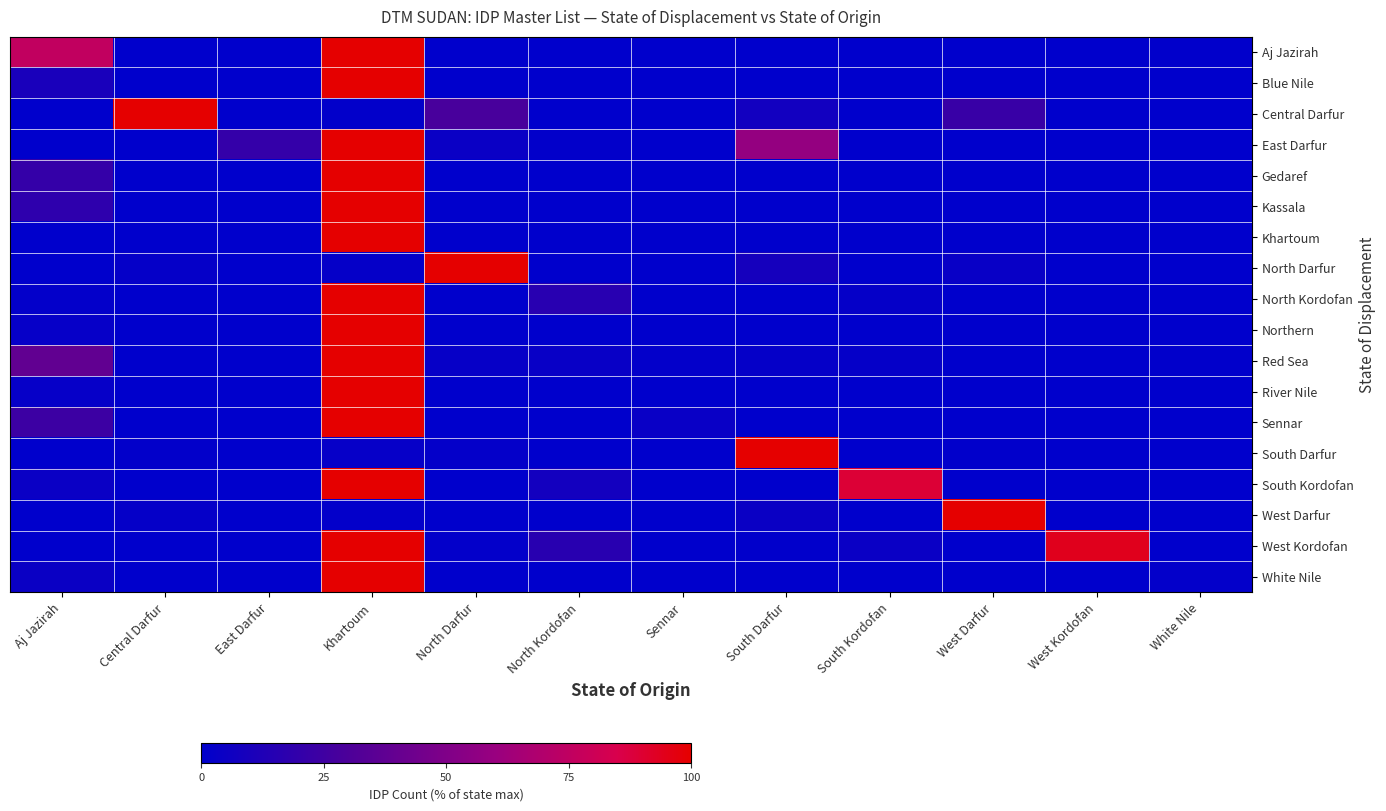

Reading left to right, transcribe all the data shown in this chart.

Aj Jazirah: Aj Jazirah=75.6	Central Darfur=0.0	East Darfur=0.0	Khartoum=100.0	North Darfur=0.0	North Kordofan=0.0	Sennar=0.0	South Darfur=0.0	South Kordofan=0.0	West Darfur=0.0	West Kordofan=0.0	White Nile=0.6
Blue Nile: Aj Jazirah=9.9	Central Darfur=0.0	East Darfur=0.0	Khartoum=100.0	North Darfur=0.0	North Kordofan=0.0	Sennar=0.0	South Darfur=0.0	South Kordofan=0.0	West Darfur=0.0	West Kordofan=0.0	White Nile=0.0
Central Darfur: Aj Jazirah=0.0	Central Darfur=100.0	East Darfur=0.0	Khartoum=1.0	North Darfur=28.1	North Kordofan=0.0	Sennar=0.0	South Darfur=7.3	South Kordofan=0.0	West Darfur=22.3	West Kordofan=0.0	White Nile=0.0
East Darfur: Aj Jazirah=0.0	Central Darfur=0.0	East Darfur=20.4	Khartoum=100.0	North Darfur=4.1	North Kordofan=1.1	Sennar=0.0	South Darfur=58.6	South Kordofan=0.0	West Darfur=0.0	West Kordofan=0.2	White Nile=0.0
Gedaref: Aj Jazirah=20.9	Central Darfur=0.0	East Darfur=0.0	Khartoum=100.0	North Darfur=0.1	North Kordofan=0.0	Sennar=0.0	South Darfur=0.0	South Kordofan=0.0	West Darfur=0.0	West Kordofan=0.0	White Nile=0.0
Kassala: Aj Jazirah=18.0	Central Darfur=0.0	East Darfur=0.0	Khartoum=100.0	North Darfur=0.0	North Kordofan=0.0	Sennar=0.0	South Darfur=0.0	South Kordofan=0.0	West Darfur=0.0	West Kordofan=0.0	White Nile=0.0
Khartoum: Aj Jazirah=0.3	Central Darfur=0.0	East Darfur=0.0	Khartoum=100.0	North Darfur=0.0	North Kordofan=0.0	Sennar=0.0	South Darfur=0.0	South Kordofan=0.0	West Darfur=0.0	West Kordofan=0.0	White Nile=0.0
North Darfur: Aj Jazirah=0.0	Central Darfur=2.0	East Darfur=0.0	Khartoum=2.2	North Darfur=100.0	North Kordofan=0.1	Sennar=0.0	South Darfur=8.8	South Kordofan=0.0	West Darfur=3.2	West Kordofan=0.0	White Nile=0.0
North Kordofan: Aj Jazirah=1.3	Central Darfur=0.0	East Darfur=0.0	Khartoum=100.0	North Darfur=0.0	North Kordofan=15.7	Sennar=0.2	South Darfur=0.0	South Kordofan=2.3	West Darfur=0.0	West Kordofan=0.3	White Nile=0.1
Northern: Aj Jazirah=2.6	Central Darfur=0.0	East Darfur=0.0	Khartoum=100.0	North Darfur=0.0	North Kordofan=0.0	Sennar=0.1	South Darfur=0.0	South Kordofan=0.0	West Darfur=0.0	West Kordofan=0.0	White Nile=0.0
Red Sea: Aj Jazirah=38.6	Central Darfur=0.1	East Darfur=0.0	Khartoum=100.0	North Darfur=3.1	North Kordofan=3.3	Sennar=1.3	South Darfur=2.0	South Kordofan=2.0	West Darfur=0.2	West Kordofan=0.0	White Nile=0.5
River Nile: Aj Jazirah=2.5	Central Darfur=0.0	East Darfur=0.0	Khartoum=100.0	North Darfur=0.0	North Kordofan=0.0	Sennar=0.0	South Darfur=0.0	South Kordofan=0.0	West Darfur=0.0	West Kordofan=0.0	White Nile=0.0
Sennar: Aj Jazirah=23.8	Central Darfur=0.0	East Darfur=0.0	Khartoum=100.0	North Darfur=0.0	North Kordofan=0.0	Sennar=3.9	South Darfur=0.0	South Kordofan=0.0	West Darfur=0.0	West Kordofan=0.0	White Nile=0.0
South Darfur: Aj Jazirah=0.0	Central Darfur=1.1	East Darfur=0.0	Khartoum=2.4	North Darfur=1.7	North Kordofan=0.0	Sennar=0.0	South Darfur=100.0	South Kordofan=0.0	West Darfur=0.7	West Kordofan=0.0	White Nile=0.0
South Kordofan: Aj Jazirah=4.2	Central Darfur=0.0	East Darfur=0.0	Khartoum=100.0	North Darfur=0.0	North Kordofan=7.6	Sennar=0.1	South Darfur=0.0	South Kordofan=89.2	West Darfur=0.0	West Kordofan=0.0	White Nile=0.2
West Darfur: Aj Jazirah=0.0	Central Darfur=2.3	East Darfur=0.1	Khartoum=1.2	North Darfur=0.2	North Kordofan=0.0	Sennar=0.0	South Darfur=4.5	South Kordofan=0.0	West Darfur=100.0	West Kordofan=0.0	White Nile=0.0
West Kordofan: Aj Jazirah=0.0	Central Darfur=0.0	East Darfur=0.0	Khartoum=100.0	North Darfur=1.4	North Kordofan=16.1	Sennar=0.0	South Darfur=0.4	South Kordofan=4.0	West Darfur=0.0	West Kordofan=94.5	White Nile=0.0
White Nile: Aj Jazirah=4.4	Central Darfur=0.0	East Darfur=0.0	Khartoum=100.0	North Darfur=0.0	North Kordofan=0.1	Sennar=0.0	South Darfur=0.0	South Kordofan=0.0	West Darfur=0.0	West Kordofan=0.0	White Nile=1.2